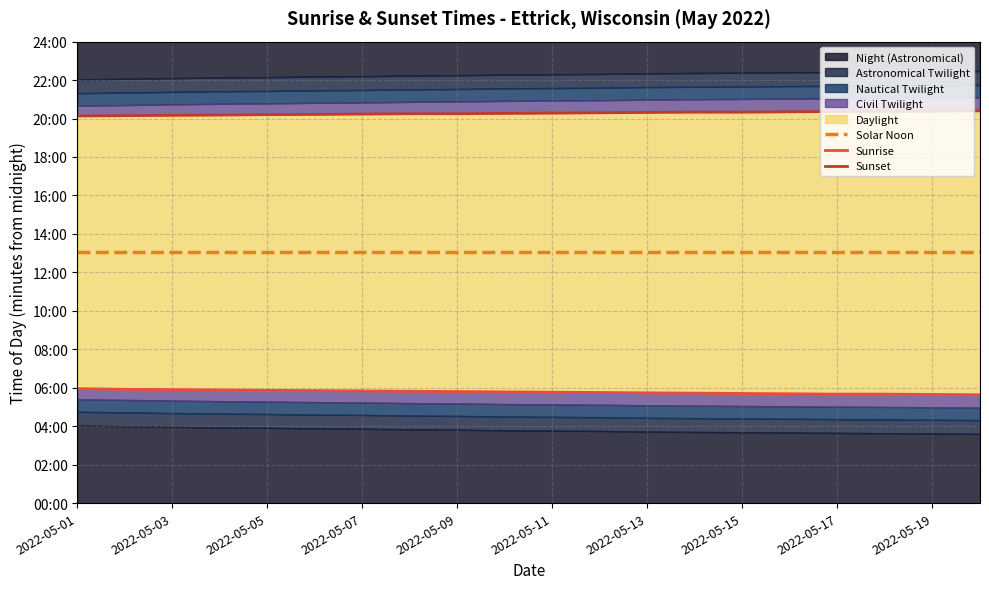

What is the total value across all series at 11?

2345